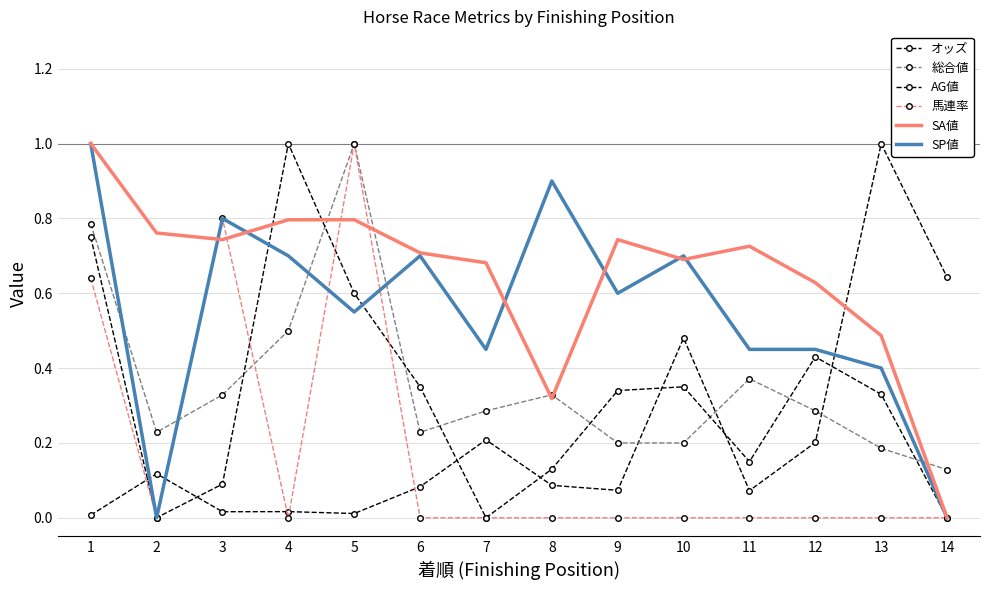

Reading left to right, list all the values displayed in this chart.

オッズ: 0.0	0.1	0.0	0.0	0.0	0.1	0.2	0.1	0.1	0.5	0.1	0.2	1.0	0.6
総合値: 0.8	0.2	0.3	0.5	1.0	0.2	0.3	0.3	0.2	0.2	0.4	0.3	0.2	0.1
AG値: 0.8	0.0	0.1	1.0	0.6	0.3	0.0	0.1	0.3	0.3	0.1	0.4	0.3	0.0
馬連率: 0.6	0.0	0.8	0.0	1.0	0.0	0.0	0.0	0.0	0.0	0.0	0.0	0.0	0.0
SA値: 1.0	0.8	0.7	0.8	0.8	0.7	0.7	0.3	0.7	0.7	0.7	0.6	0.5	0.0
SP値: 1.0	0.0	0.8	0.7	0.6	0.7	0.5	0.9	0.6	0.7	0.5	0.5	0.4	0.0